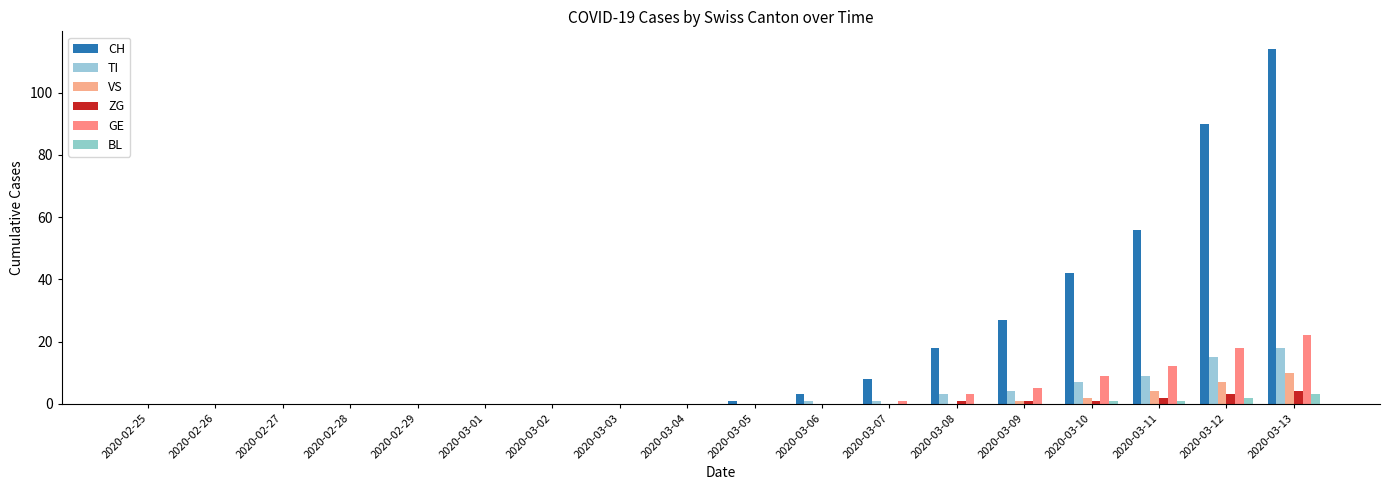

Does the chart contain stacked bars?

No